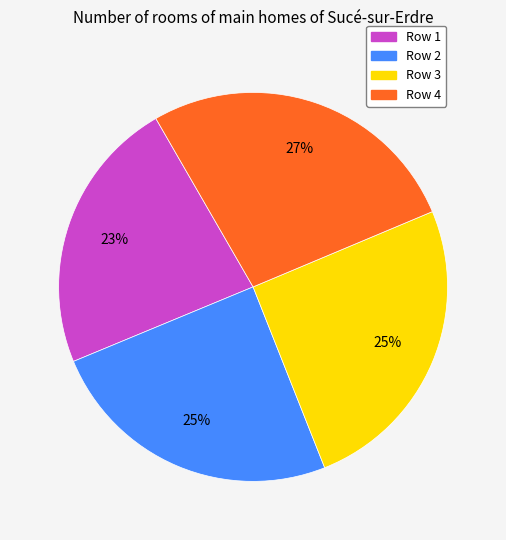

Count the number of slices in the pie.

4